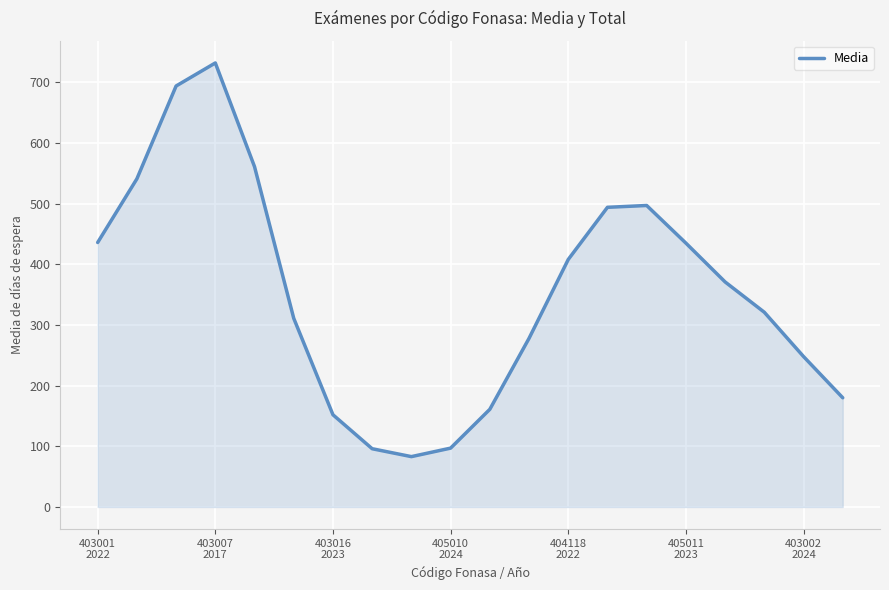

How many lines are shown in the chart?

1